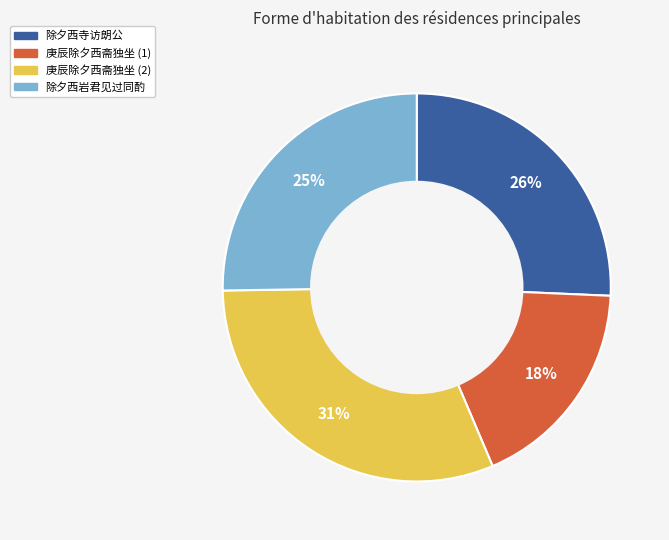

Does any single category account for the majority?

No